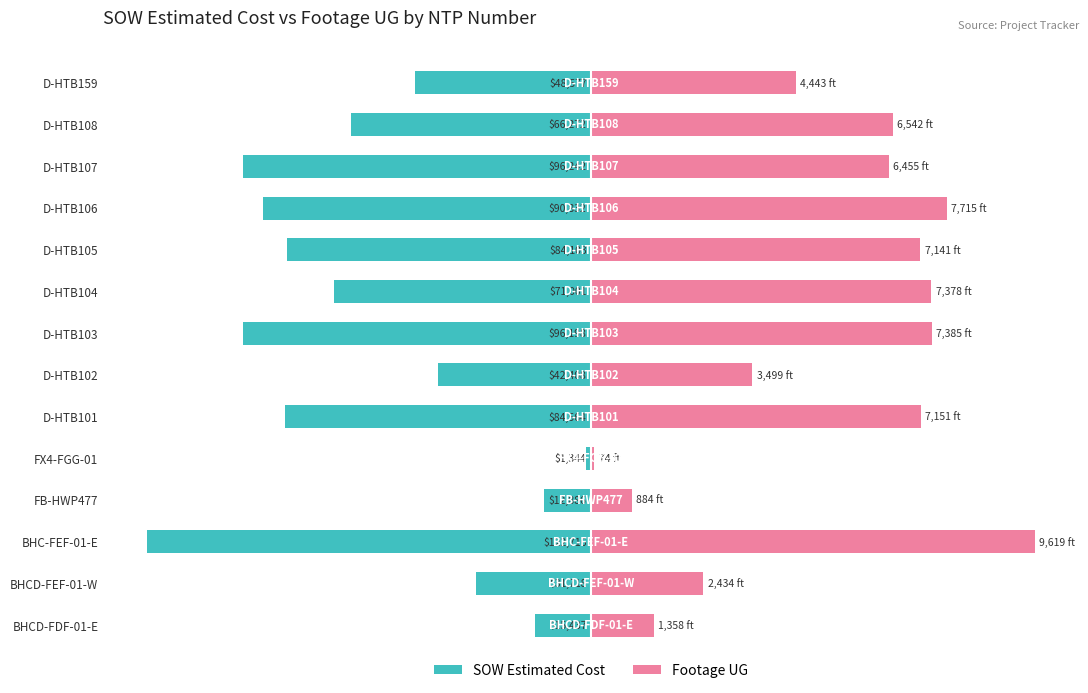

At how many categories does at least one series exceed -26?

14